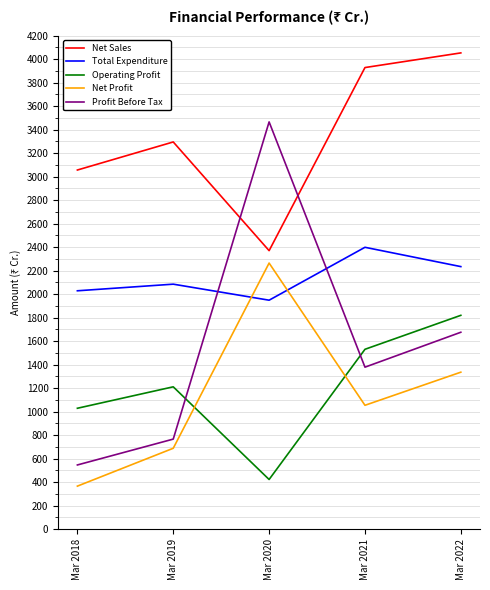

Which series has the largest total across all categories?

Net Sales